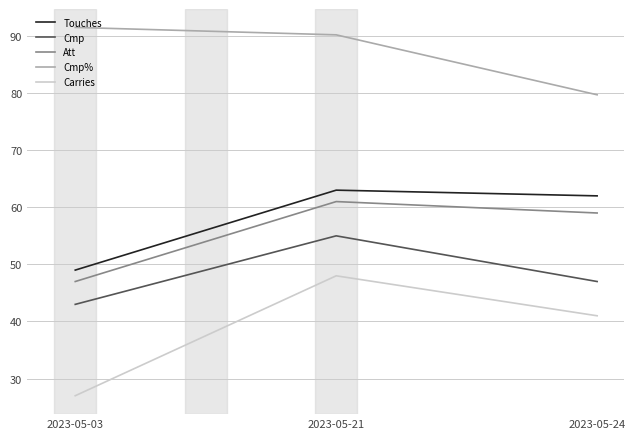

What are all the series names shown in the legend?

Touches, Cmp, Att, Cmp%, Carries